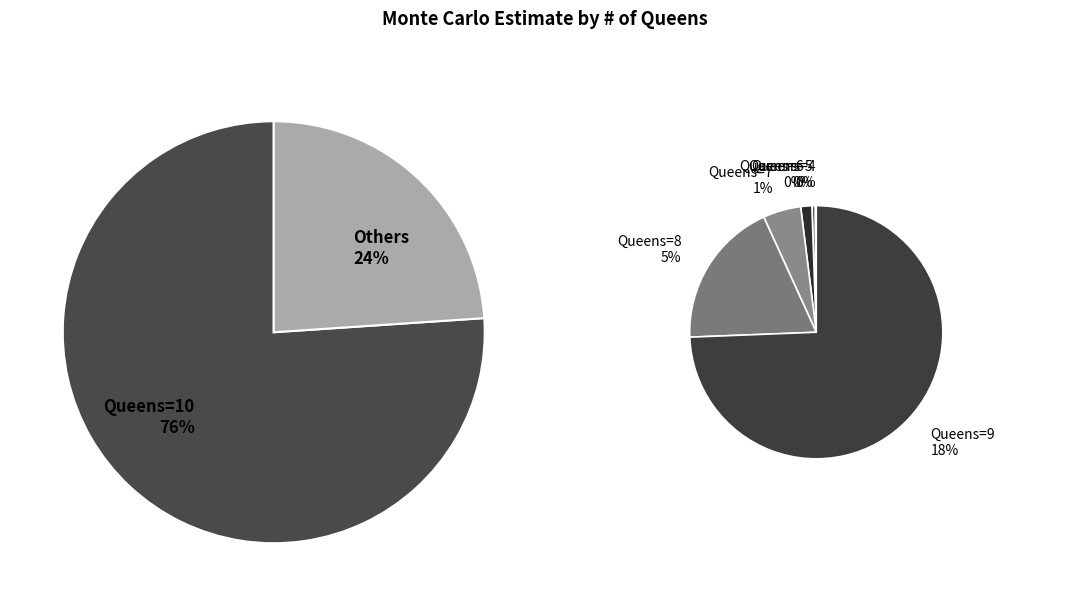

Which category has the biggest portion of the pie?

10